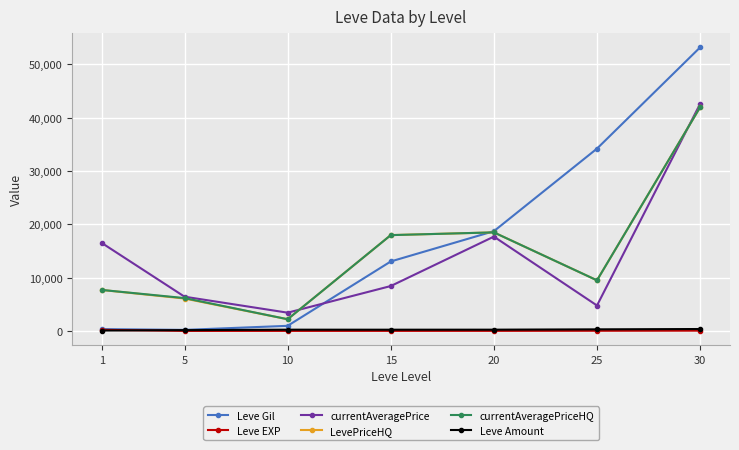

In currentAveragePrice, how many points are lower than both neighbors (excluding endpoints)?

2